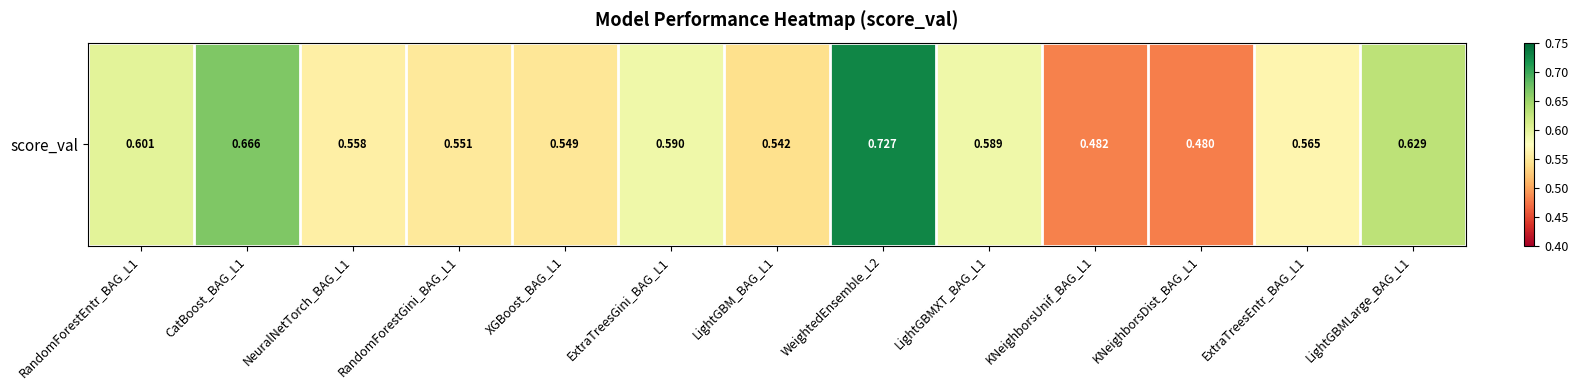

At which category does the chart reach its minimum across all series?

KNeighborsDist_BAG_L1